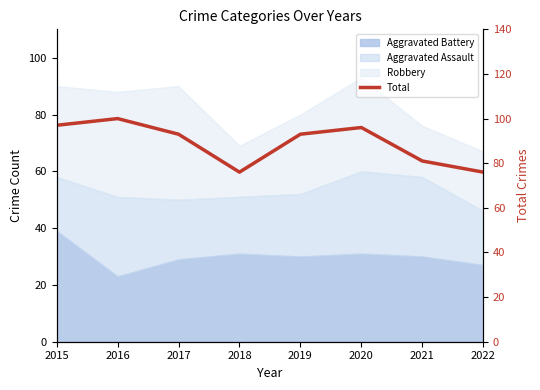

What is the ratio of the value at 2022 to the value at 2020?

0.8